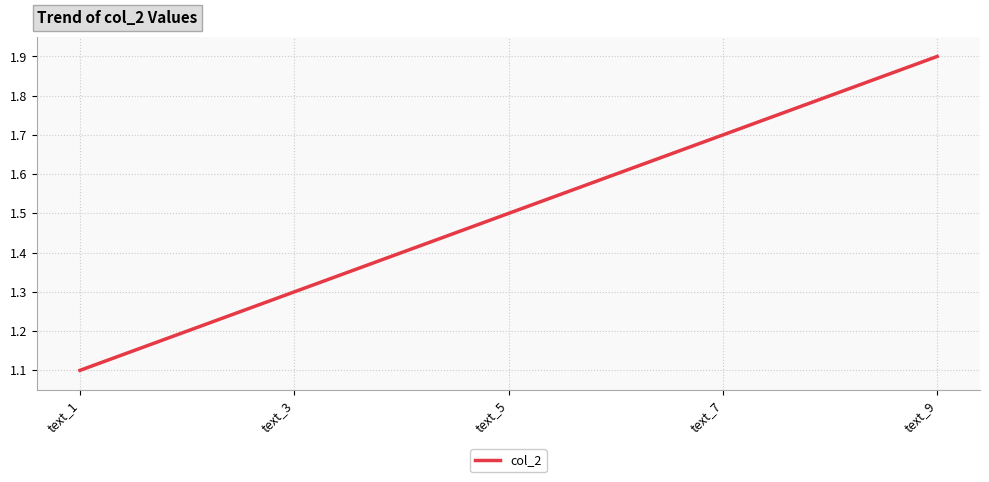

Count the values in the range 1 to 2.

5